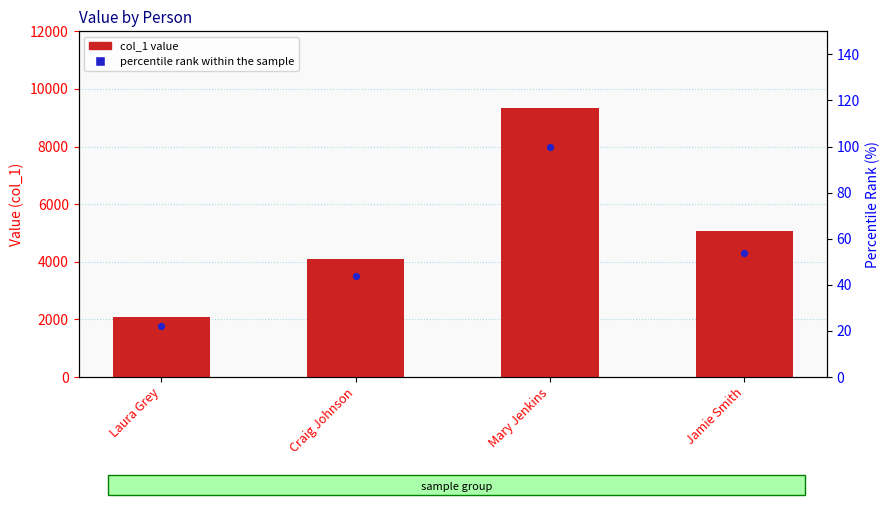

Which series has the largest total across all categories?

col_1 value